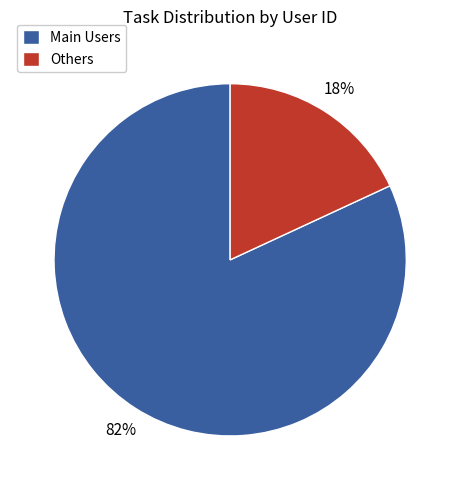

To the nearest percent, what is the difference between the largest and smallest slice percentages?

64%